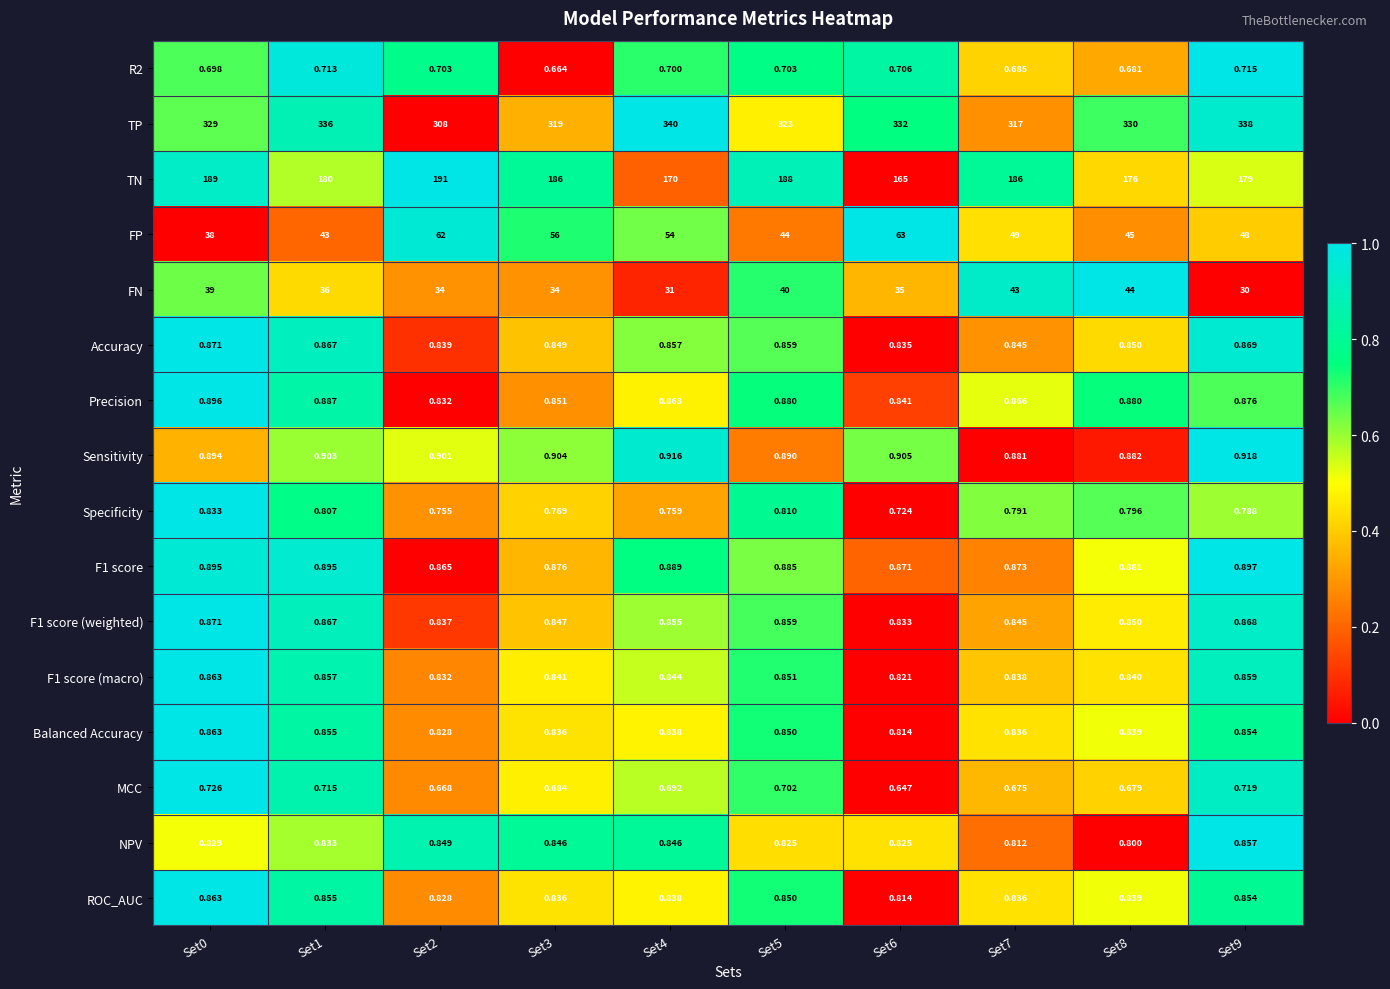

How many data points does each series have?

10